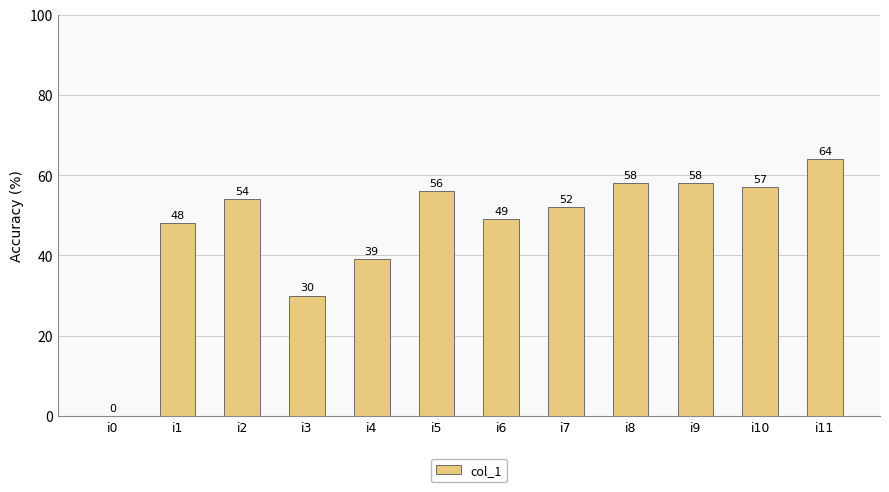

How many data points does each series have?

12